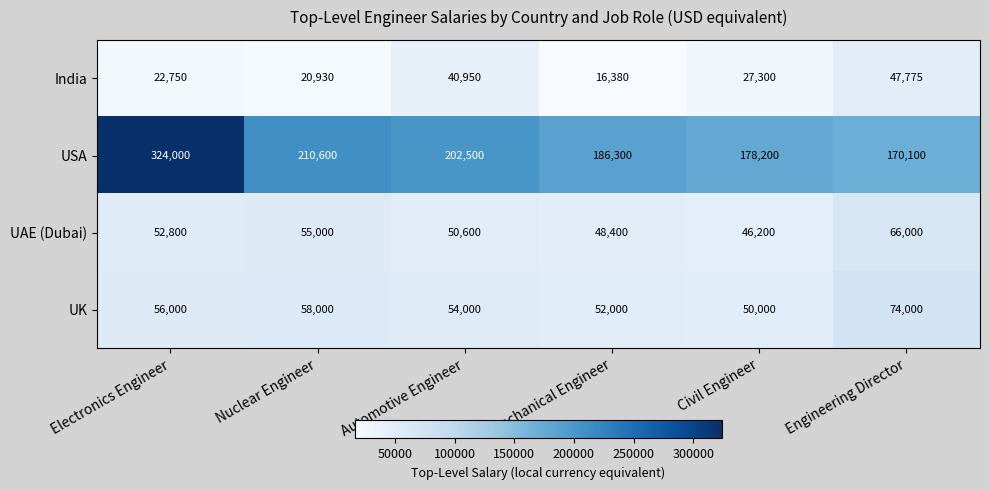

What value does the India series have at Automotive Engineer, to the nearest 50?

40950